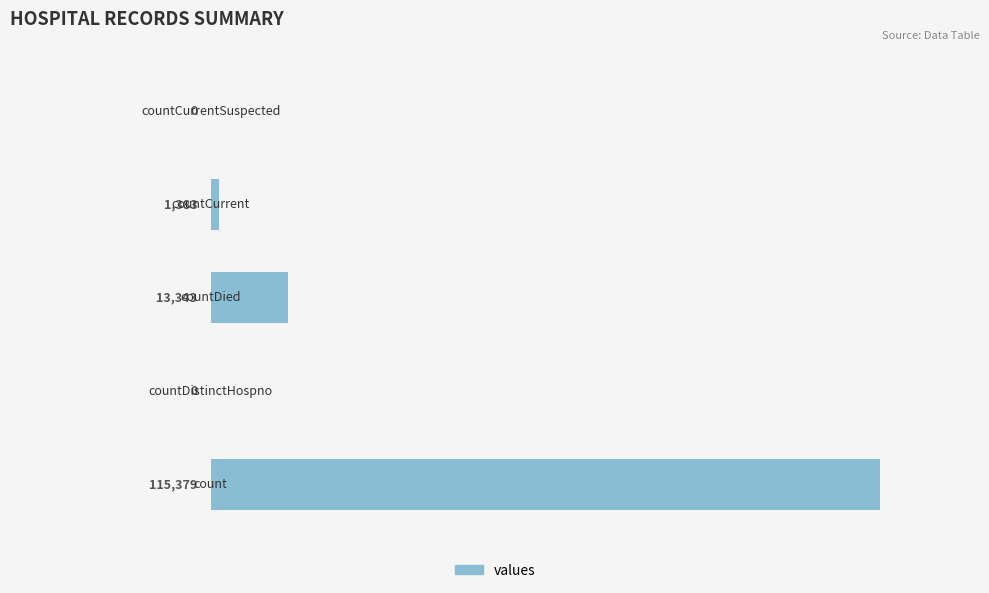

What is the sum of all values?

130105